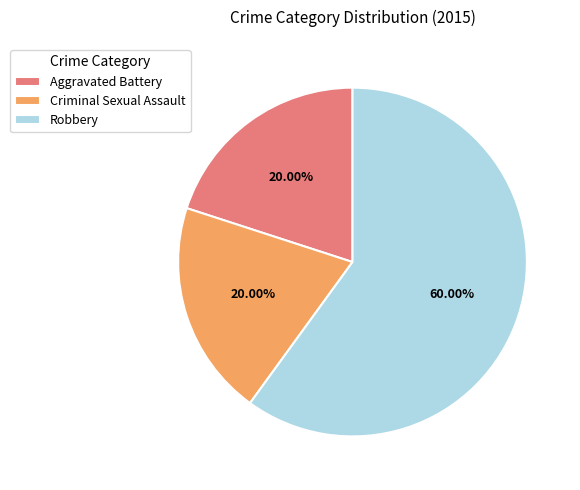

What is the majority slice?

Robbery